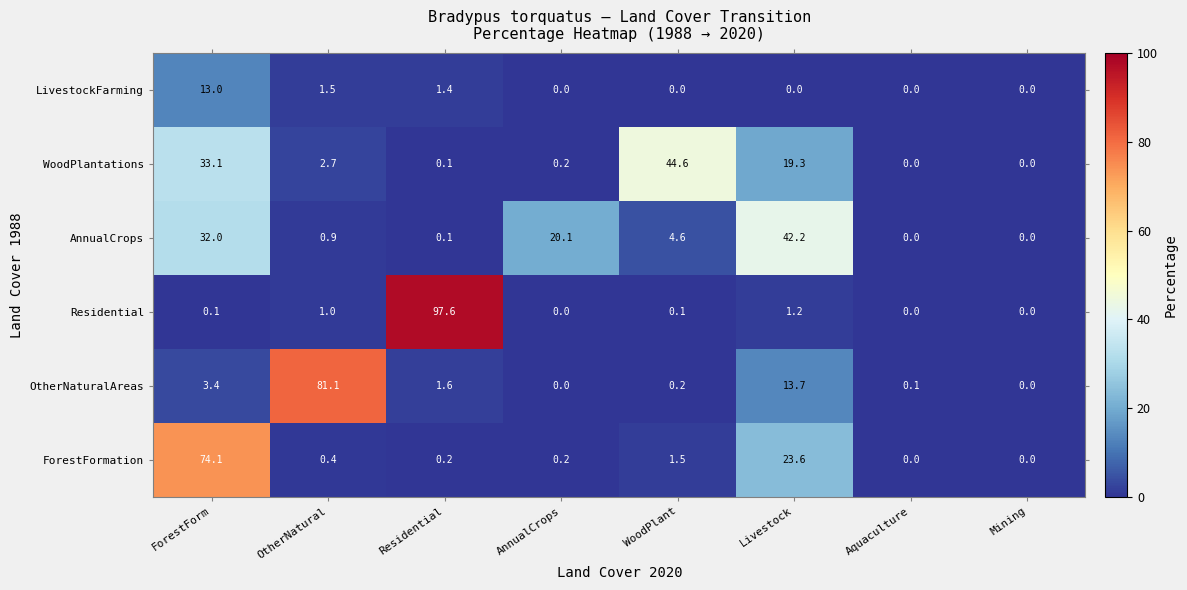

Which series has the largest total across all categories?

OtherNaturalAreas